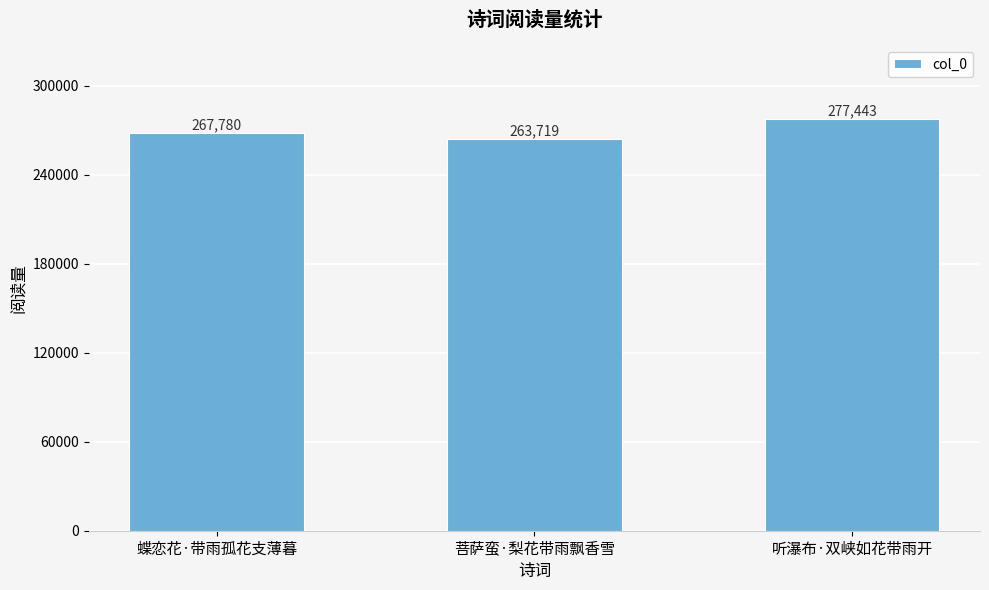

The chart shows a value of 172323 at 听瀑布·双峡如花带雨开. True or false?

False